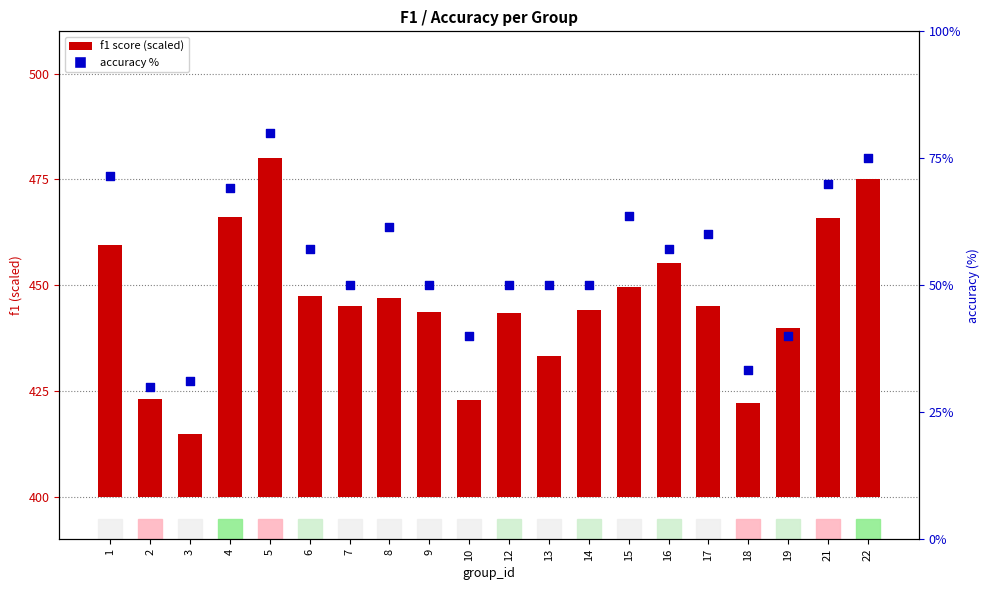

Which series reaches the maximum Y coordinate?

f1 score